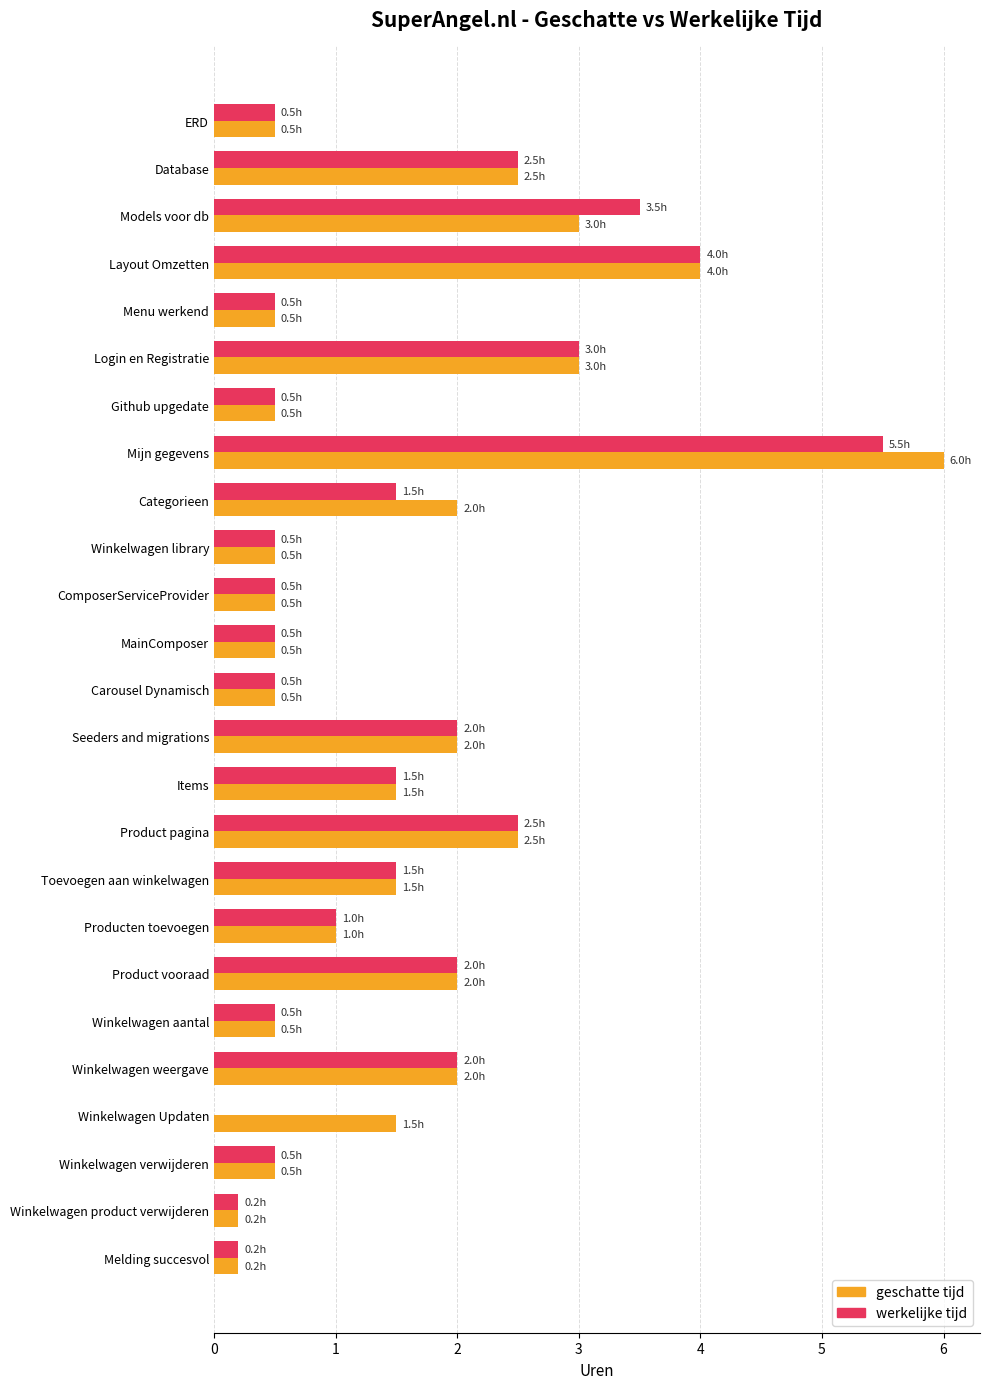

What is the sum of all werkelijke tijd values?

37.4